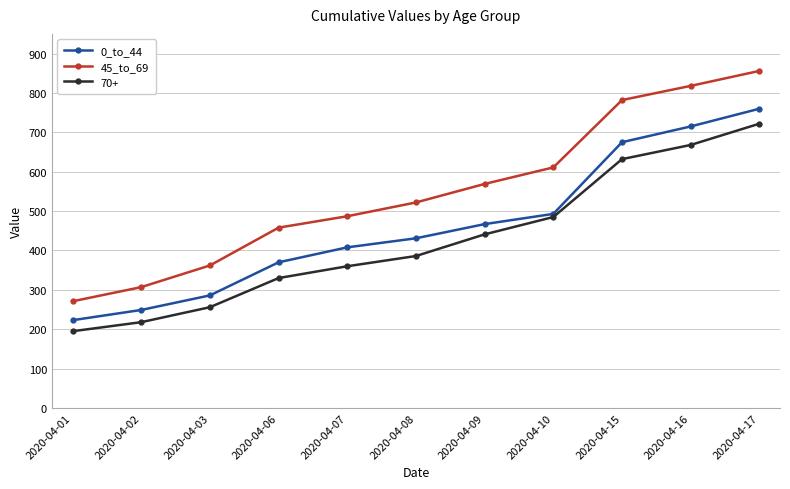

How many lines are shown in the chart?

3